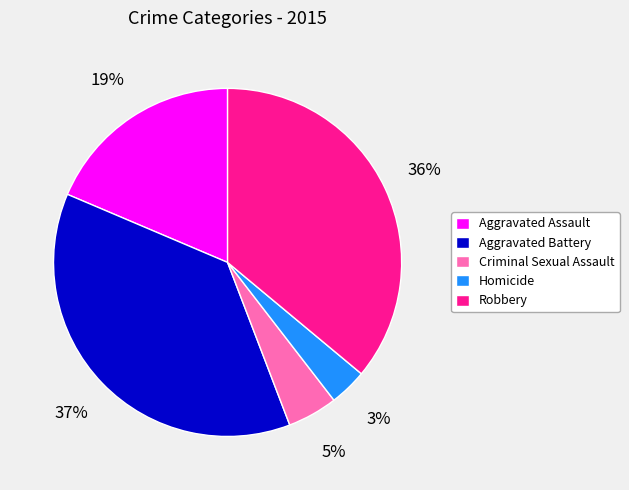

Do Aggravated Assault and Robbery together represent more than half of the pie?

Yes